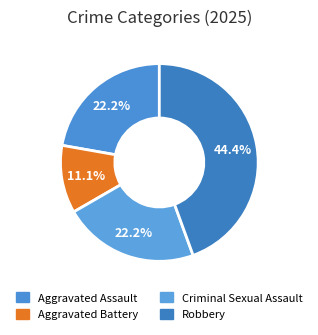

Combined, do Aggravated Assault and Robbery account for over 50%?

Yes